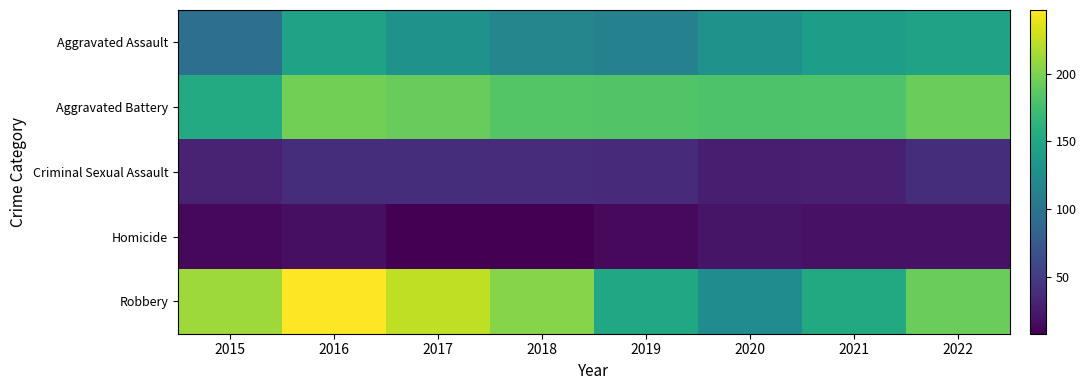

Rank the series at 2022 from lowest to highest value.

Homicide, Criminal Sexual Assault, Aggravated Assault, Aggravated Battery, Robbery